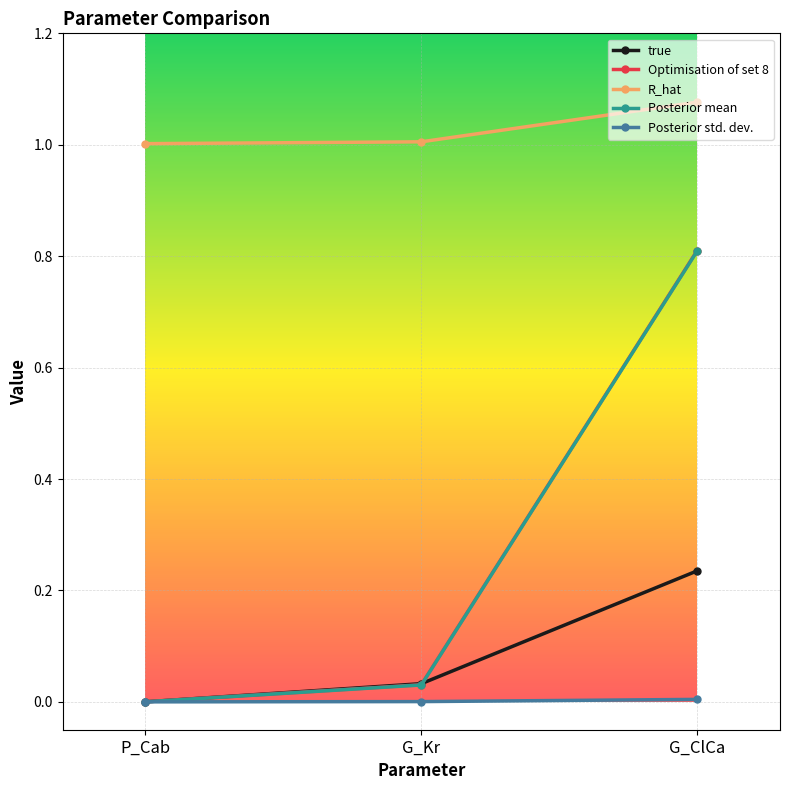

What are all the series names shown in the legend?

true, Optimisation of set 8, R_hat, Posterior mean, Posterior std. dev.